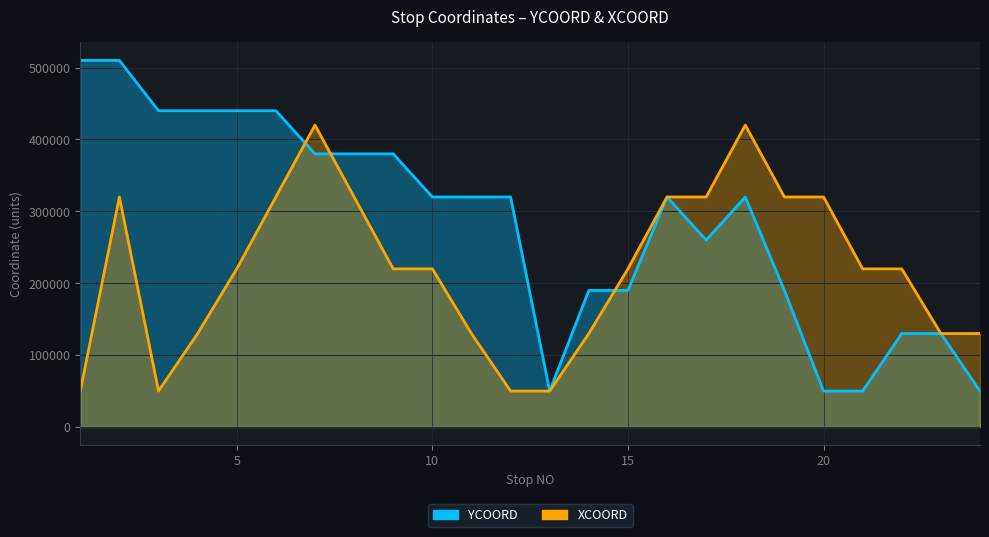

What is the change in value from 18 to 23?

-190000